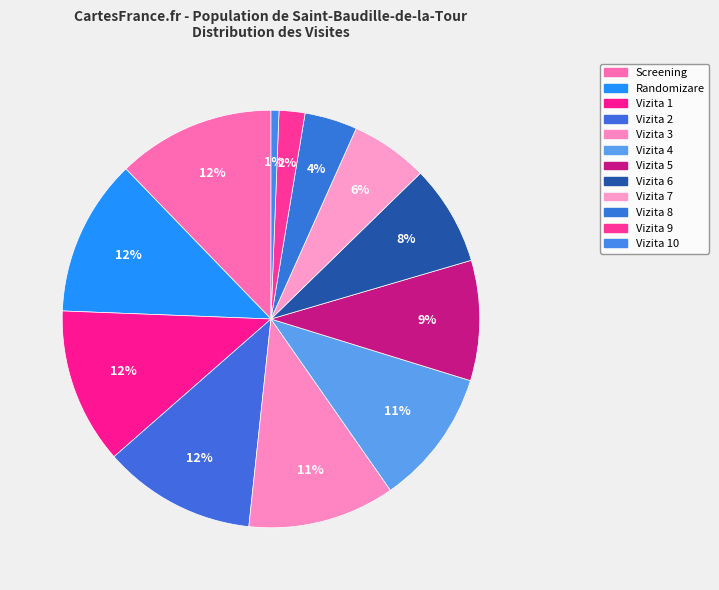

Count the number of slices in the pie.

12